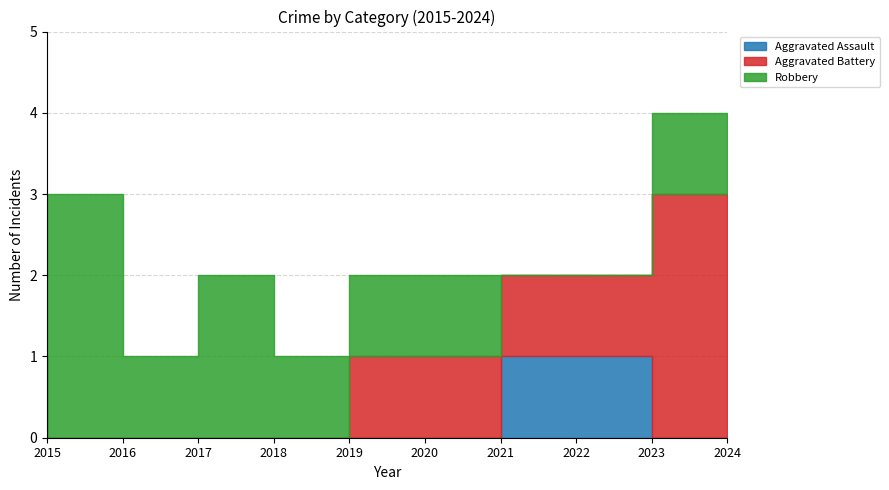

Is the value of Aggravated Battery at 2020 greater than the value of Aggravated Assault at 2016?

Yes